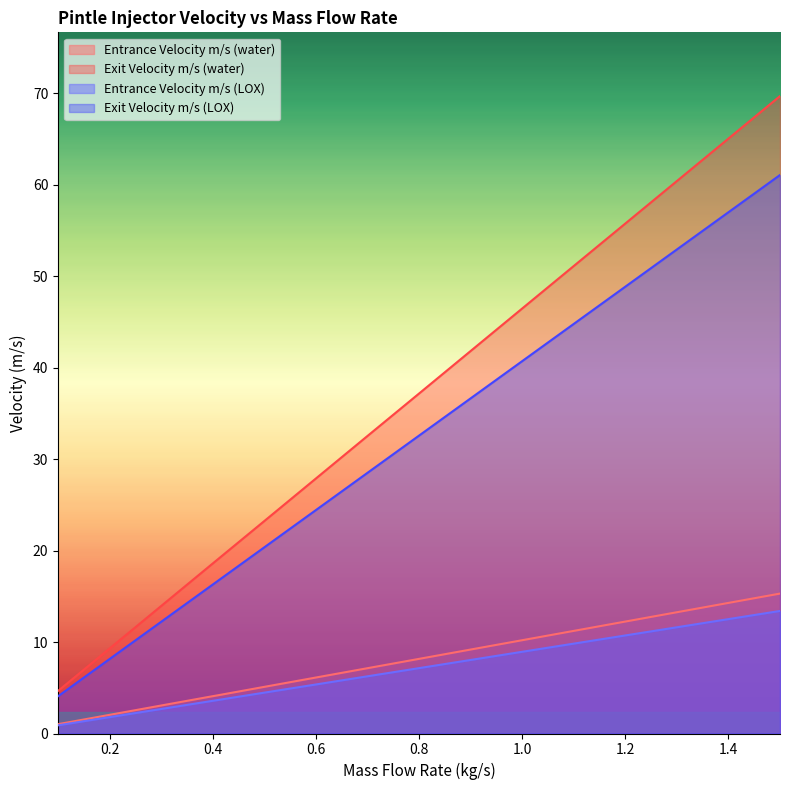

What is the spread (max minus min) of values at 0.3?

11.3